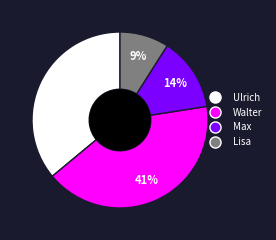

How many segments does this pie chart have?

4